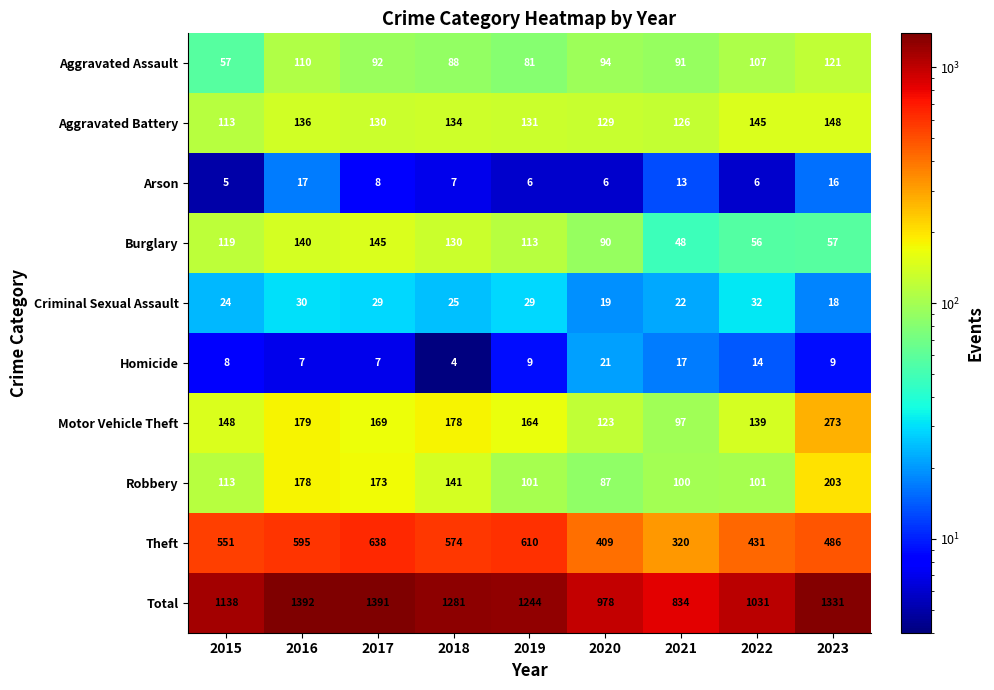

At which category does the chart reach its minimum across all series?

2018